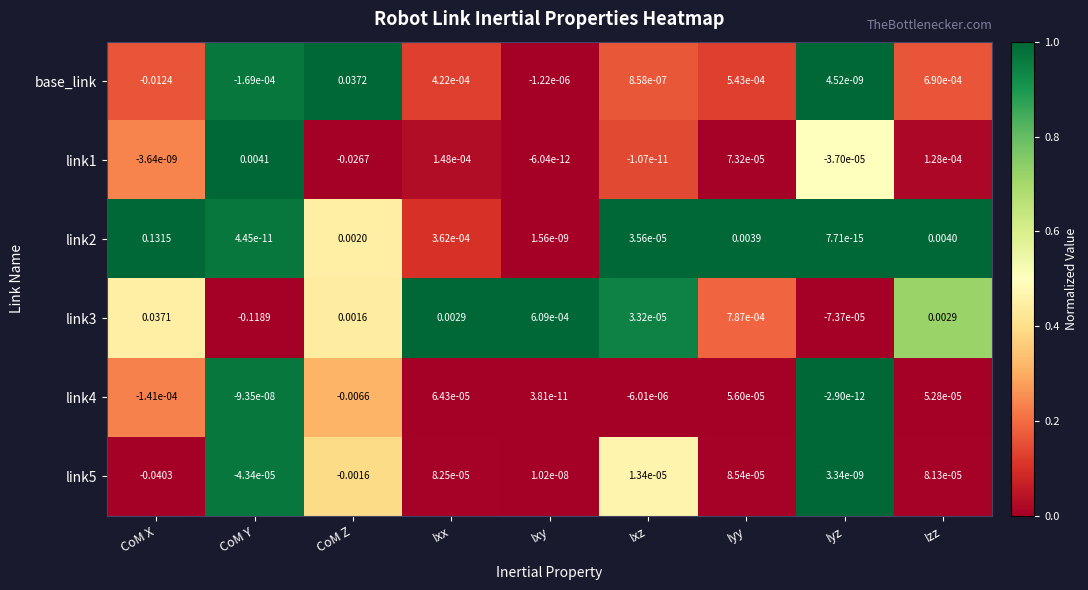

Which series changed the most between CoM X and Ixy?

link2